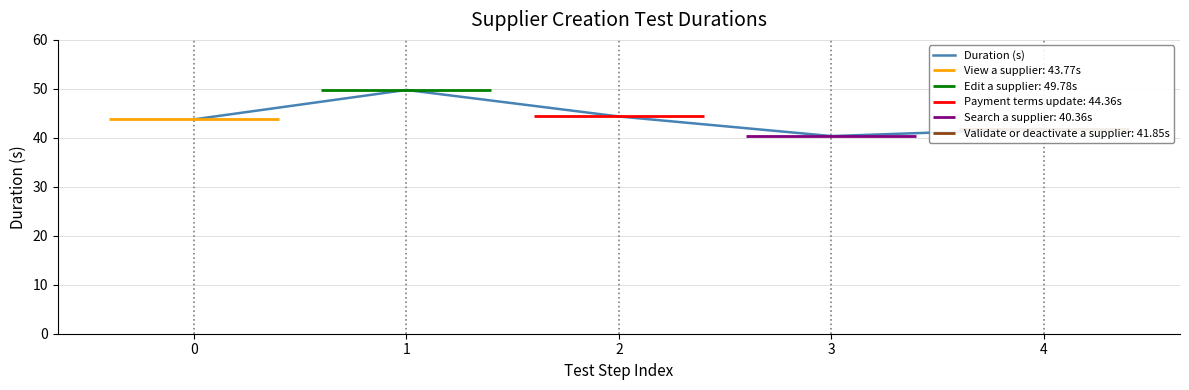

The value at 1 is 49.8. True or false?

True